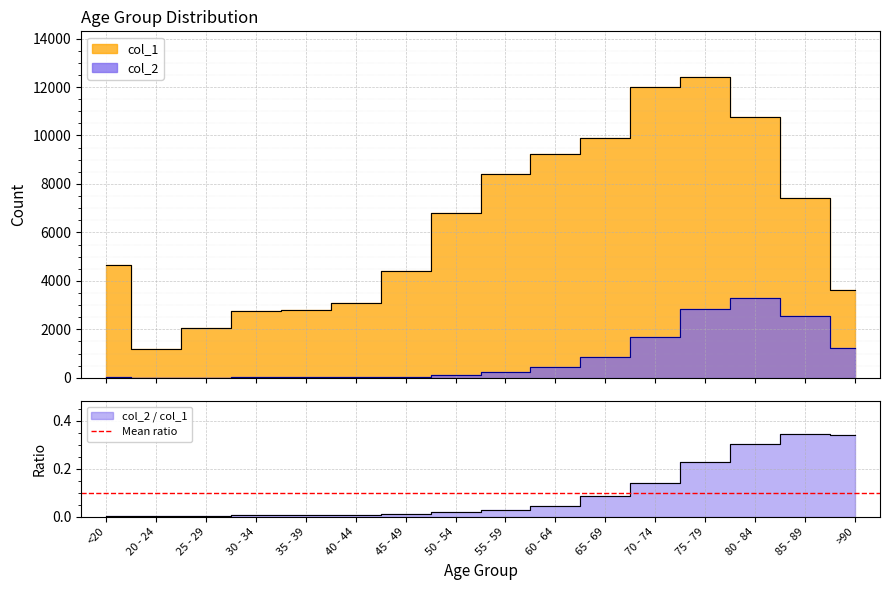

What value does the col_2 series have at 80 - 84, to the nearest 50?

3250